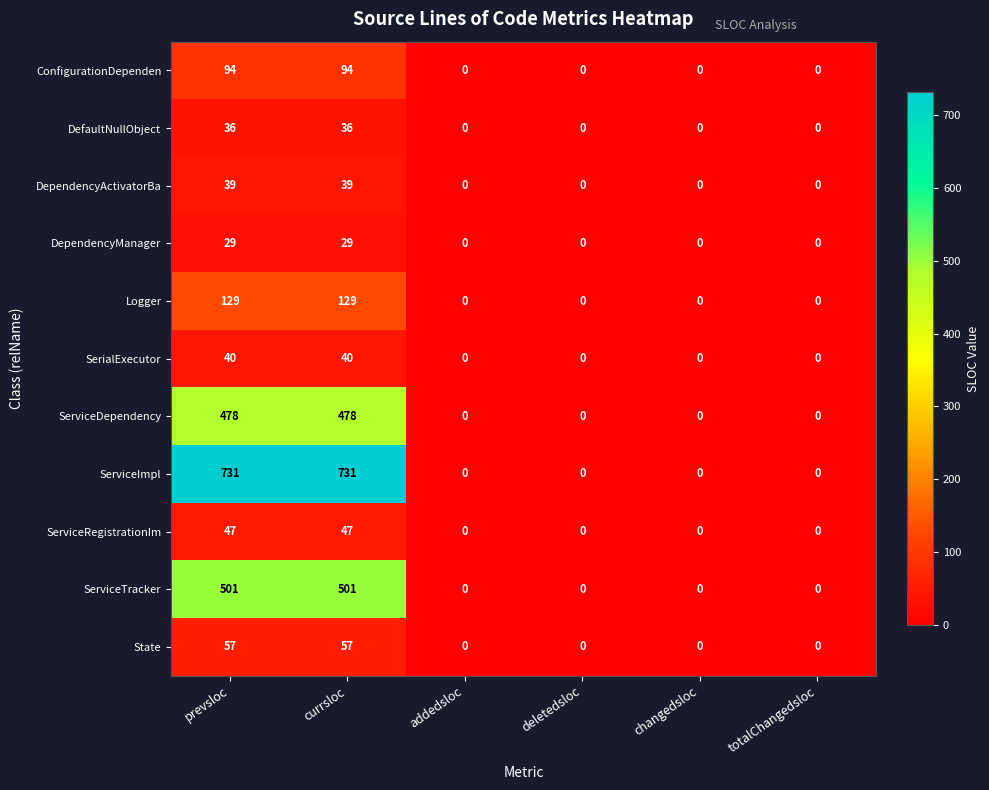

Is it true that ServiceDependency equals -202 at deletedsloc?

False